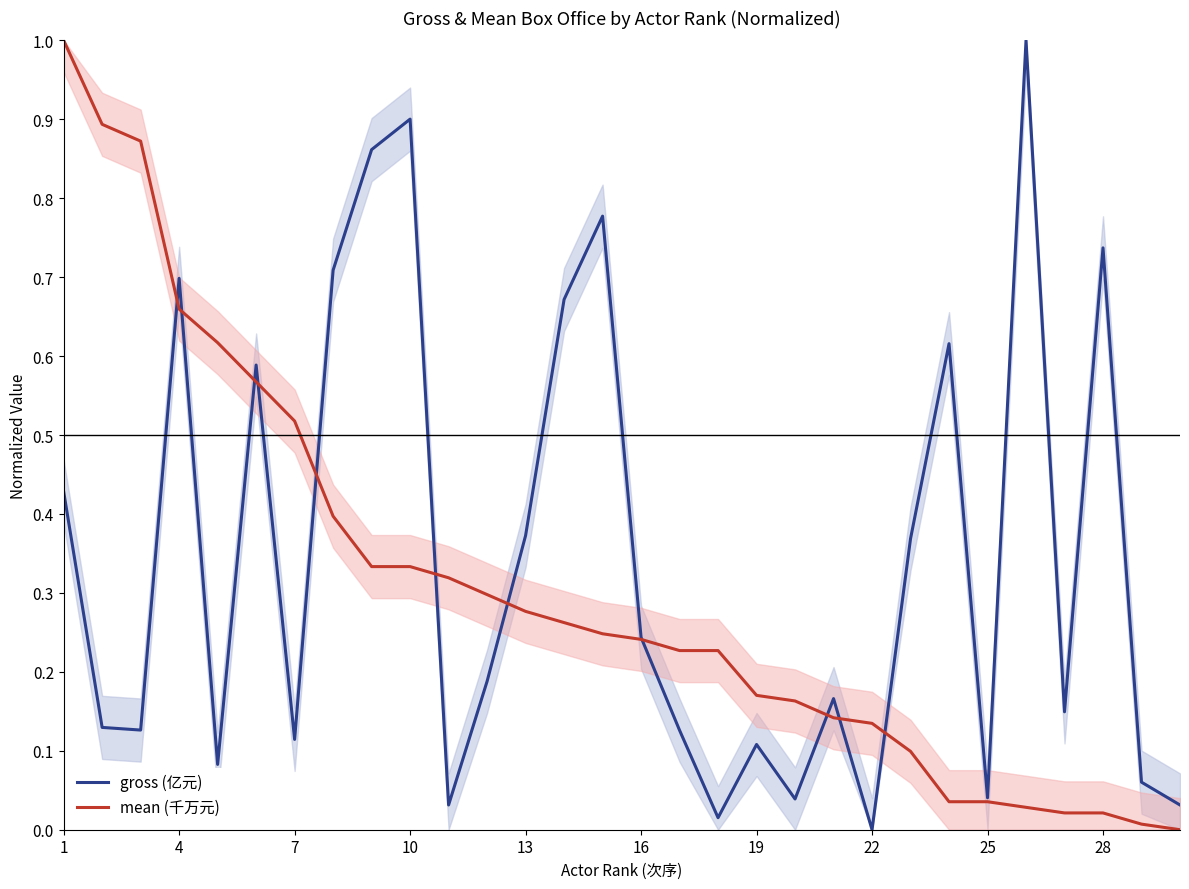

Which series has the largest total across all categories?

gross (亿元)